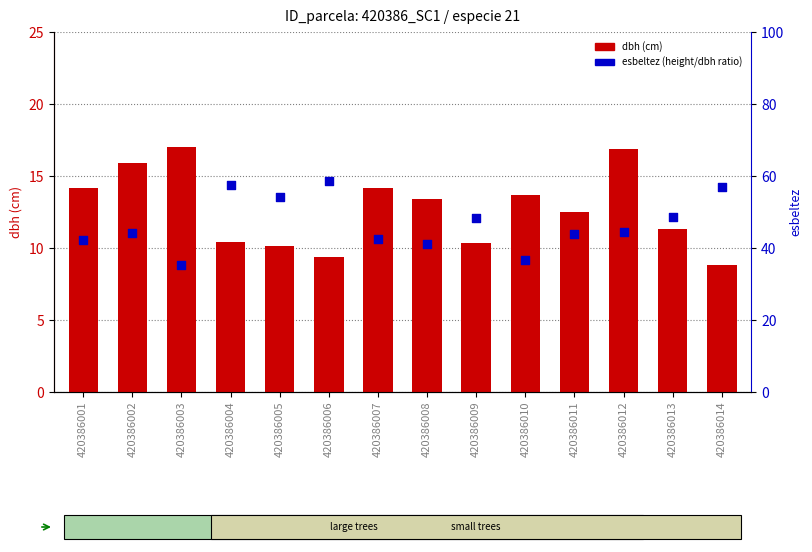

Which series contains the highest Y value?

esbeltez